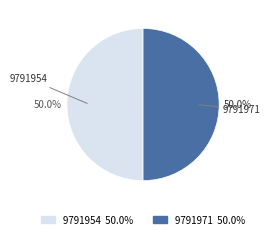

The 9791954 slice represents 60% of the pie. True or false?

False